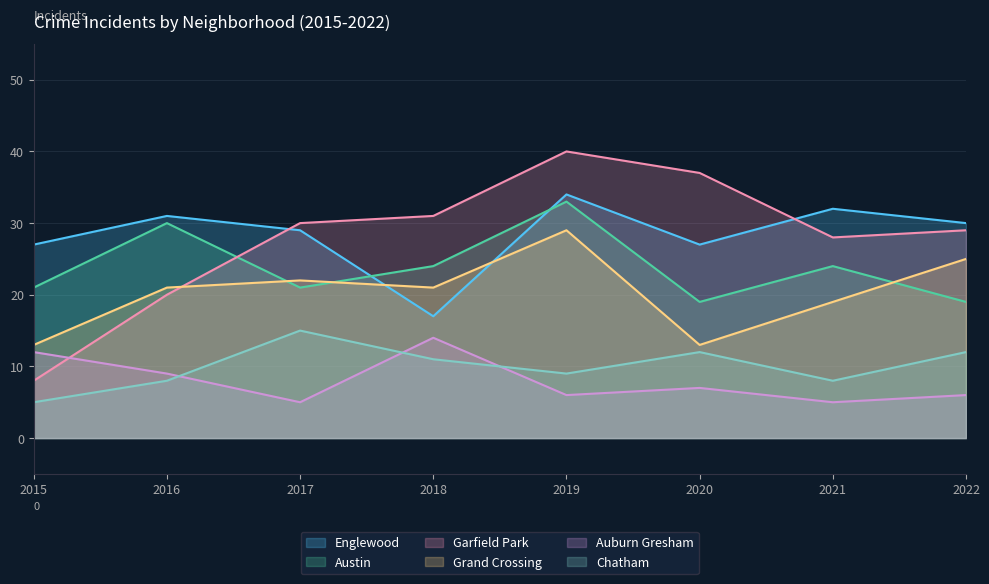

How many lines are shown in the chart?

6